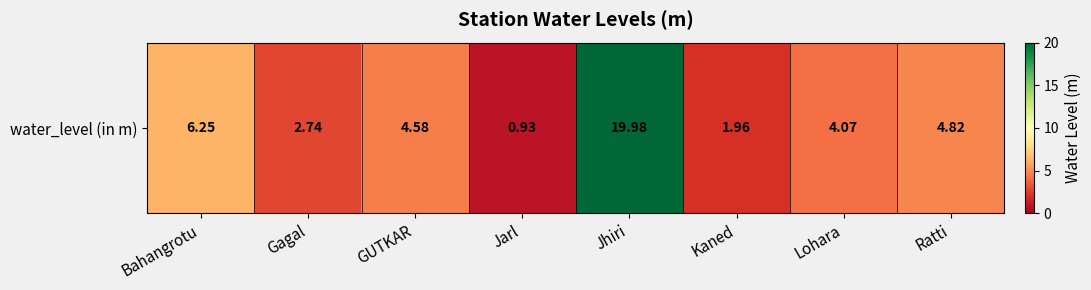

Is it true that the value at Bahangrotu is 6.2?

True